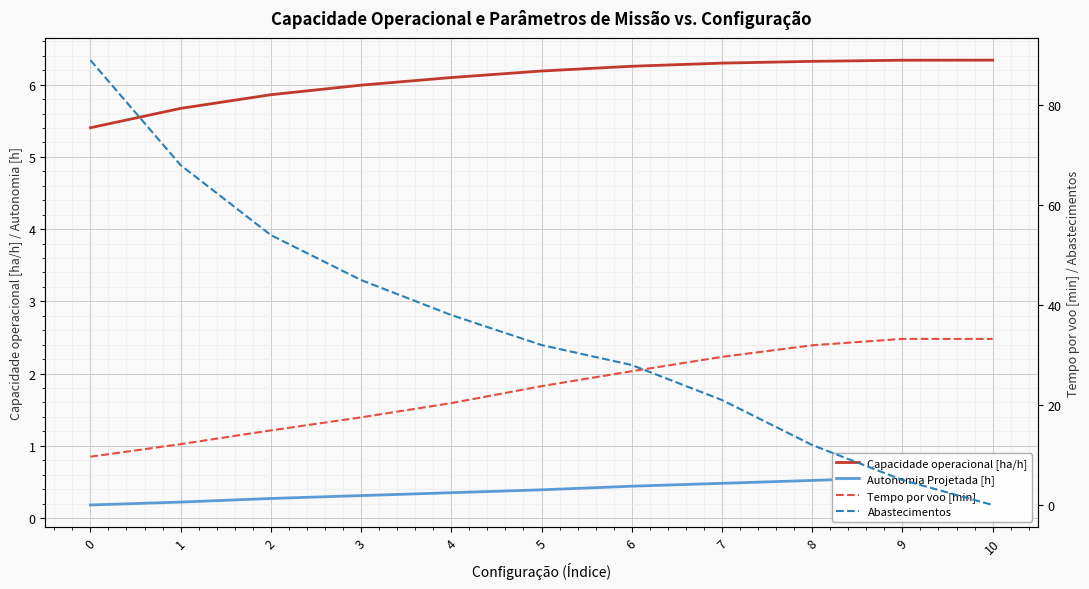

What is the difference between the maximum and minimum values in the Abastecimentos series?

89.0